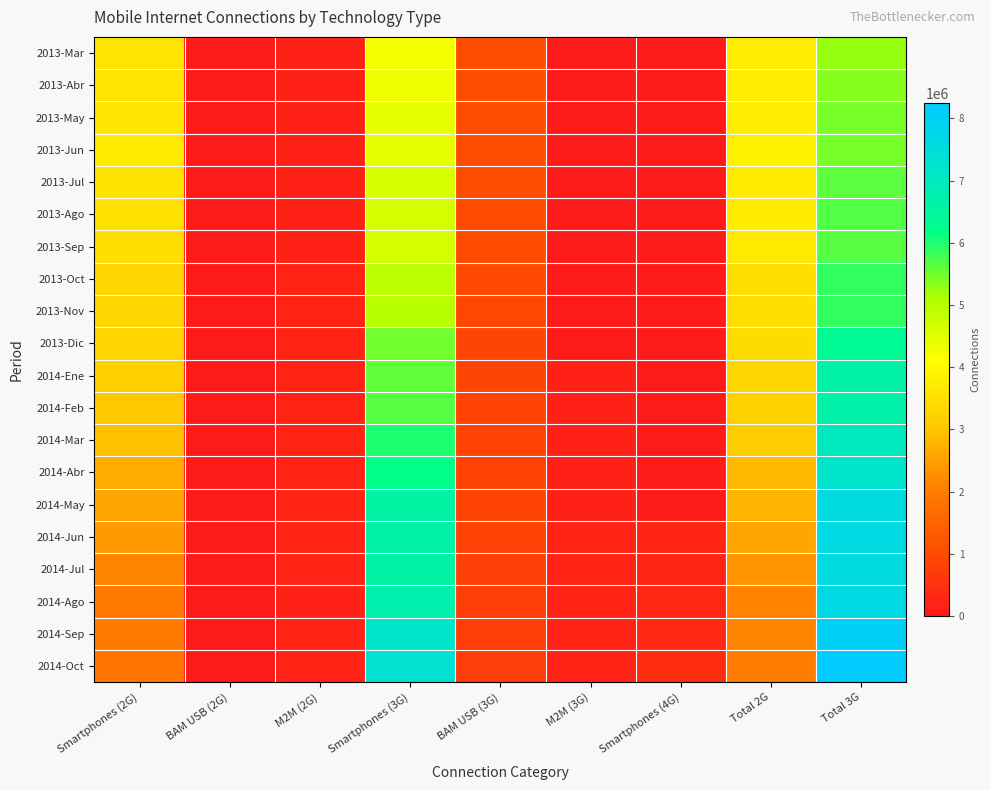

At how many categories does at least one series exceed 1783011?

4